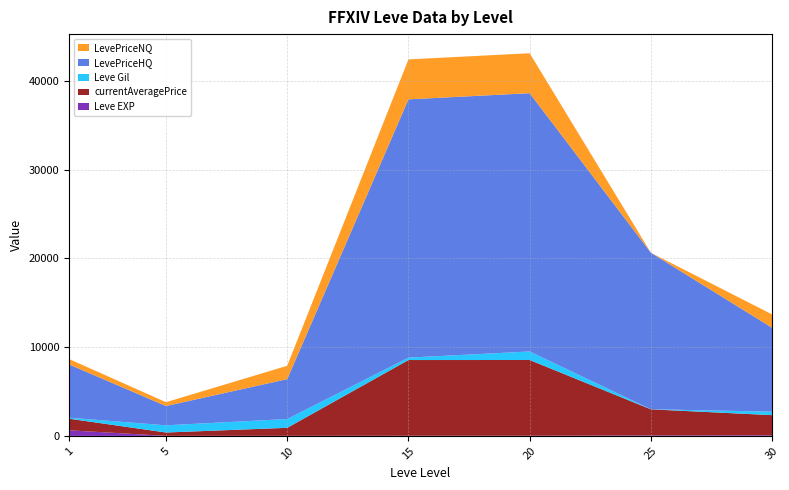

Reading left to right, what are all the values shown in this chart?

Leve EXP: 1=630	5=6	10=10	15=19	20=22	25=55	30=72
currentAveragePrice: 1=1309	5=376	10=900	15=8528	20=8528	25=2938	30=2267
Leve Gil: 1=112	5=810	10=990	15=270	20=960	25=10	30=390
LevePriceHQ: 1=6000	5=2175	10=4500	15=29098	20=29098	25=17631	30=9454
LevePriceNQ: 1=612	5=430	10=1500	15=4500	20=4500	25=0	30=1500